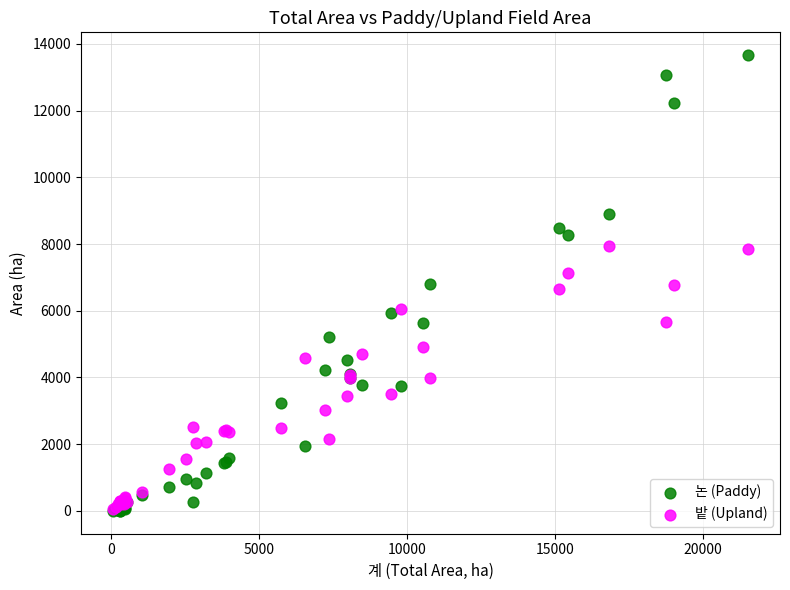

What are all the series names shown in the legend?

논 (Paddy), 밭 (Upland)